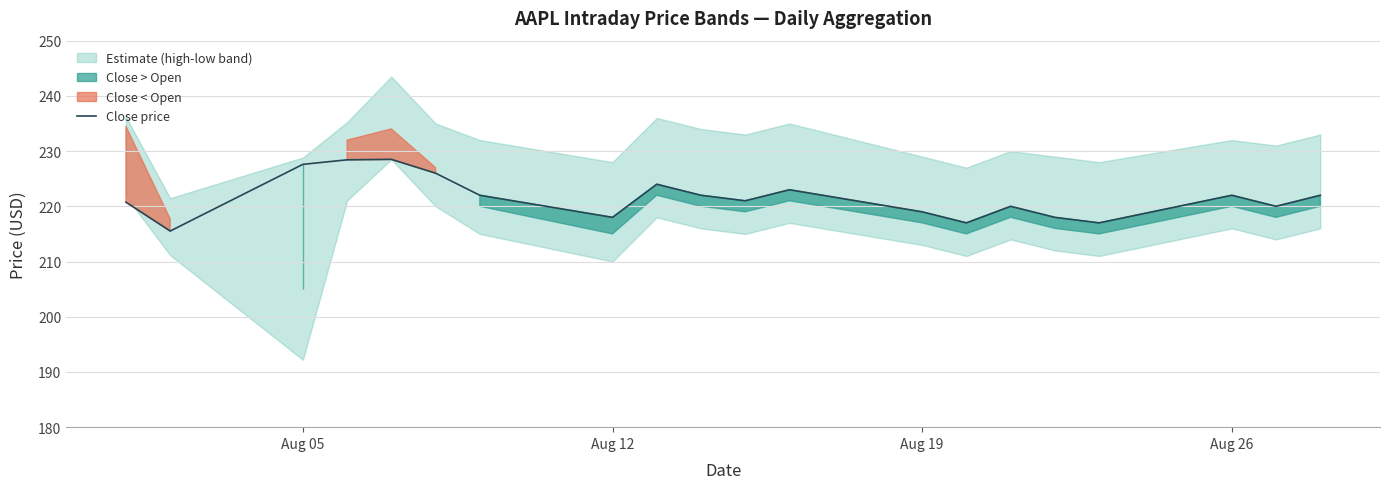

The value of Close price at Aug 26 is 311.8. True or false?

False